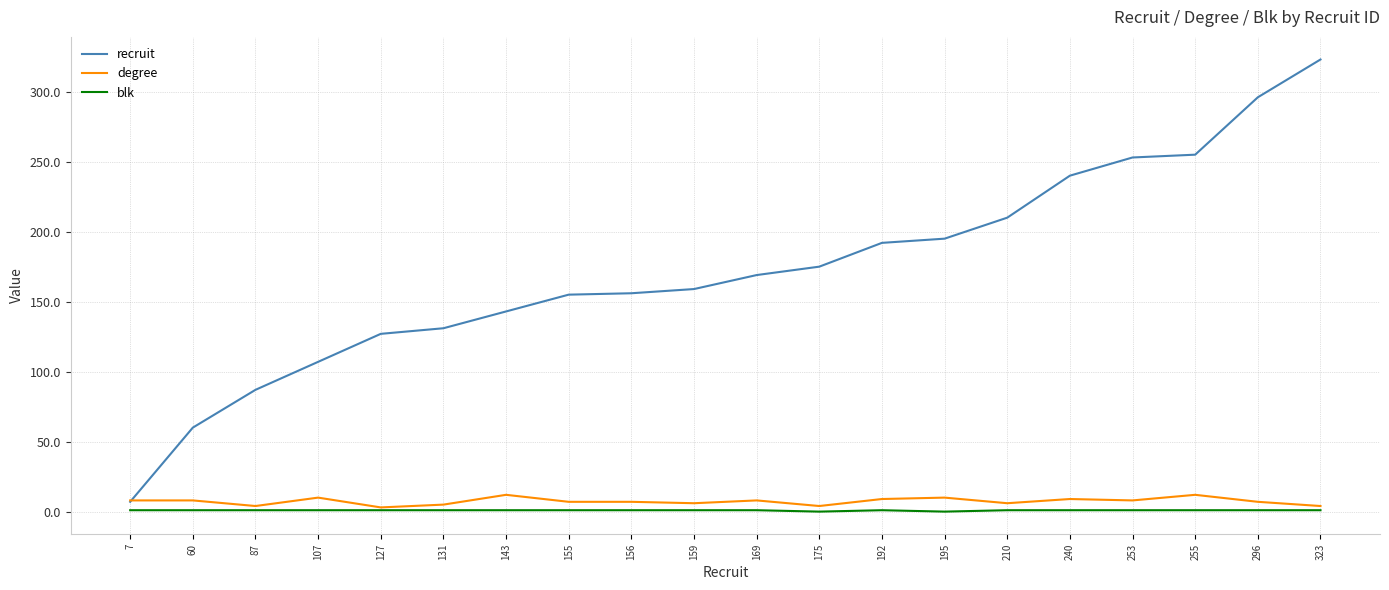

Between 7 and 143, which series saw the biggest shift?

recruit